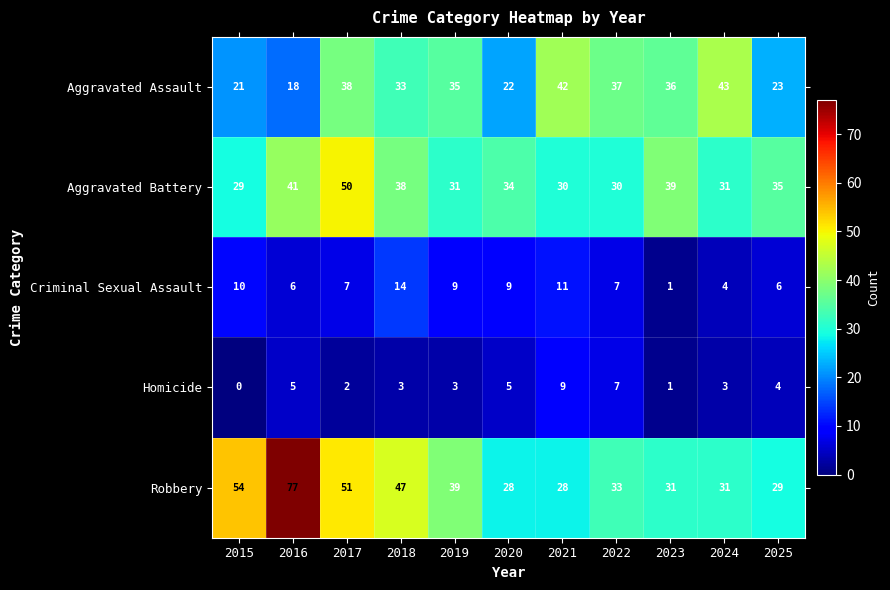

What is the approximate value of Aggravated Assault at 2017, to the nearest 5?

40